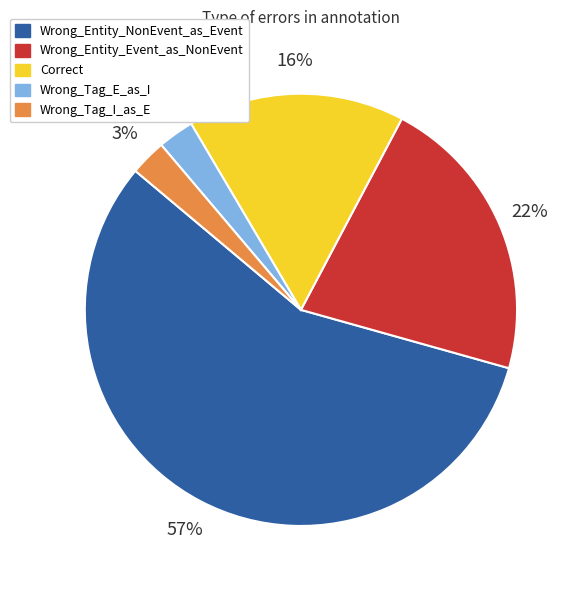

True or false: Wrong_Tag_I_as_E accounts for 3% of the total.

True